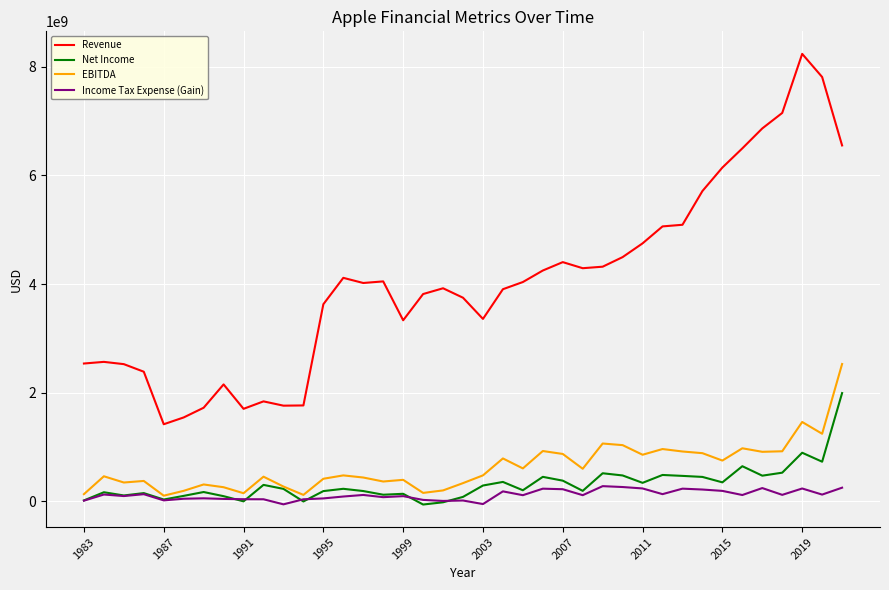

Which series has the widest spread of values?

Revenue